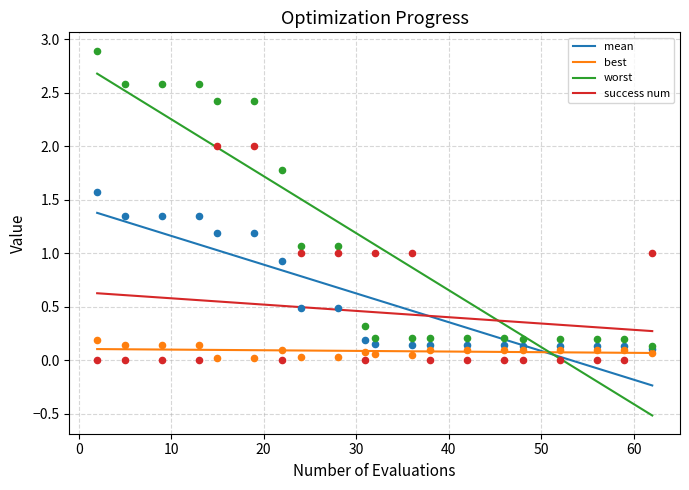

Which series has the largest total across all categories?

worst